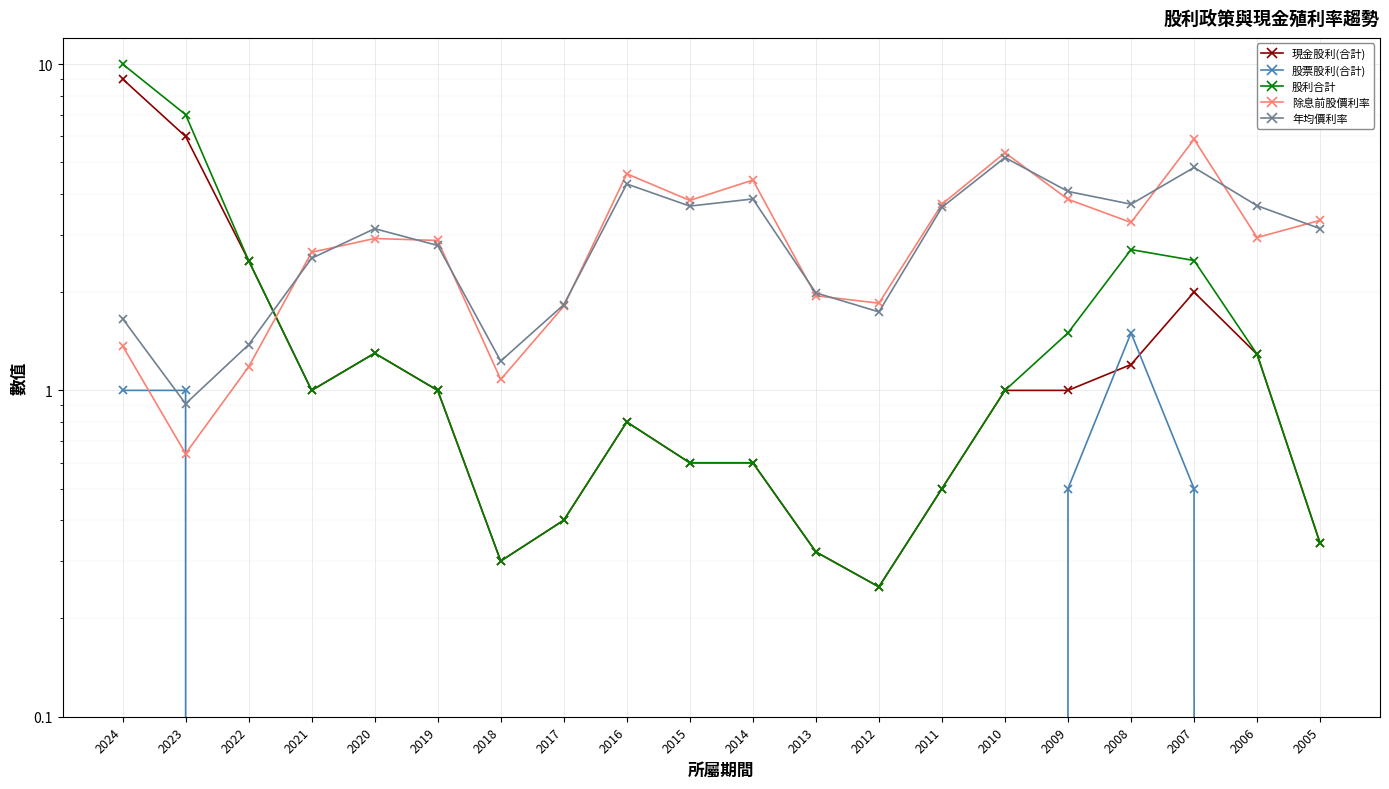

At how many categories does at least one series exceed 3?

13